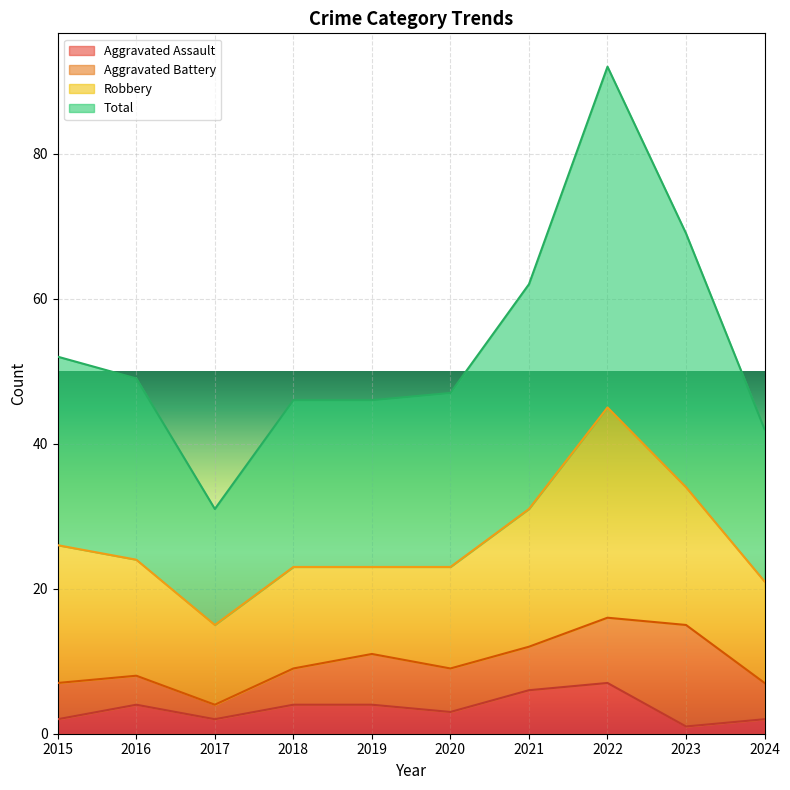

What is the spread (max minus min) of values at 2016?

45